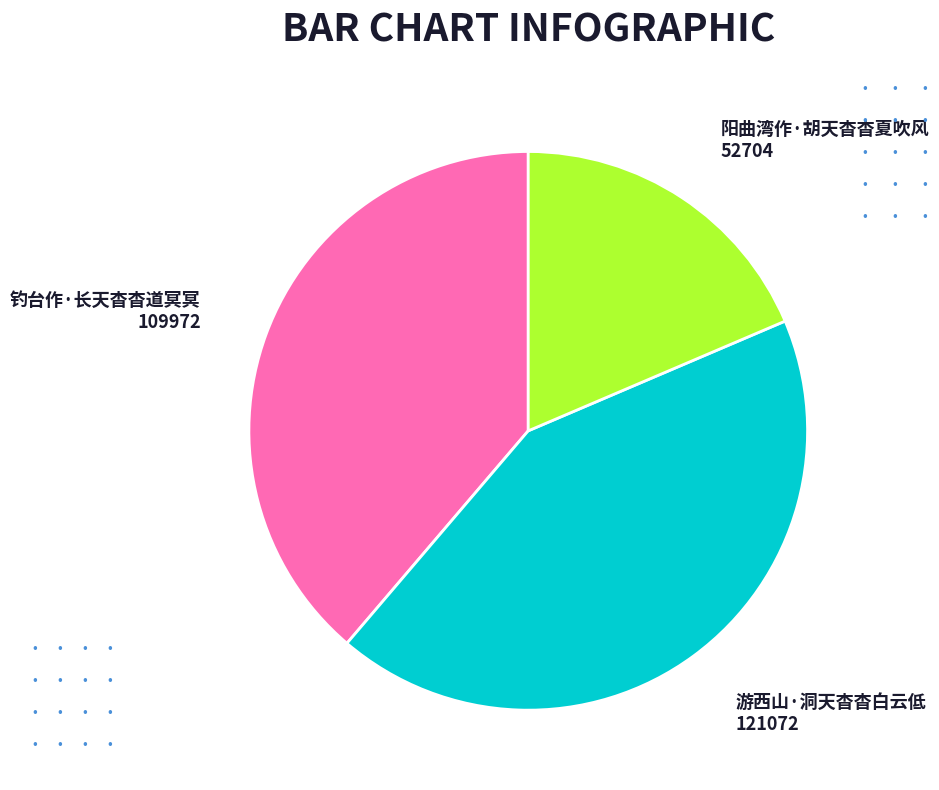

Count the number of slices in the pie.

3